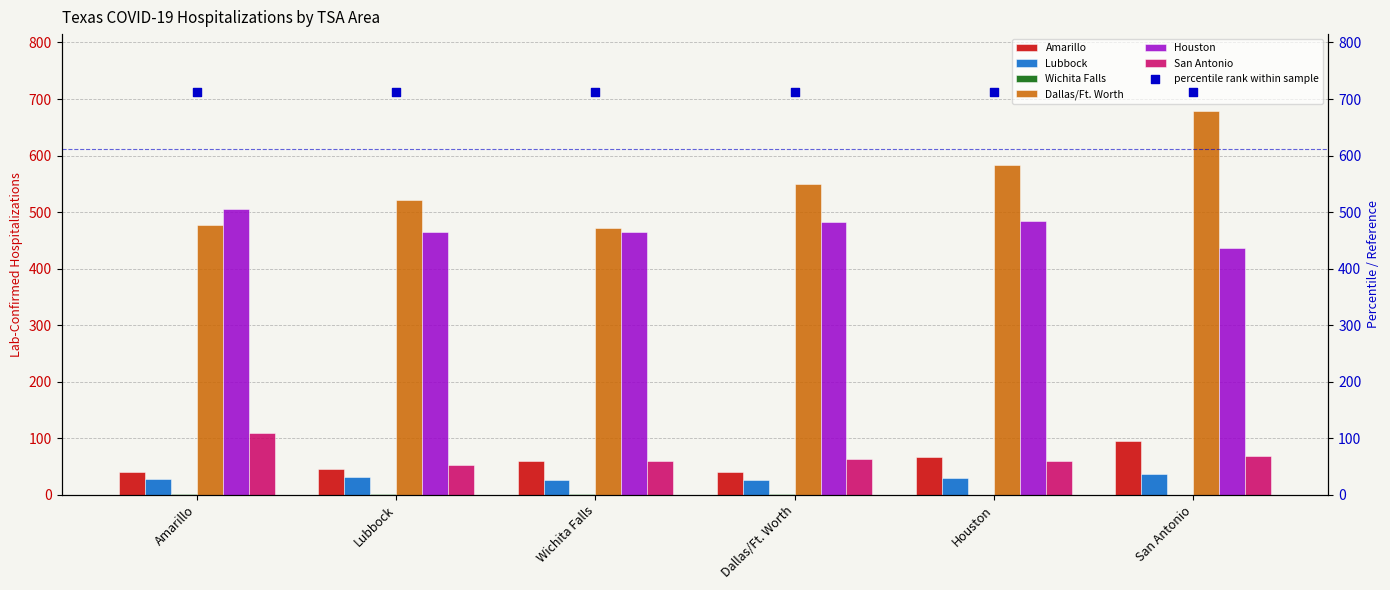

At how many categories does at least one series exceed 647?

1